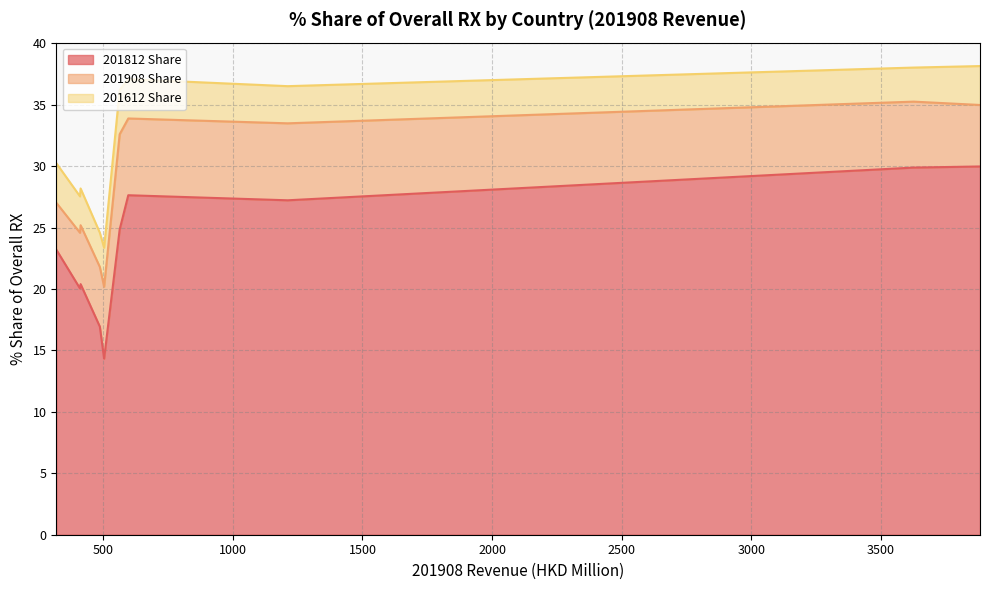

Which category has the lowest value in the 201908 Share series?

CANADA